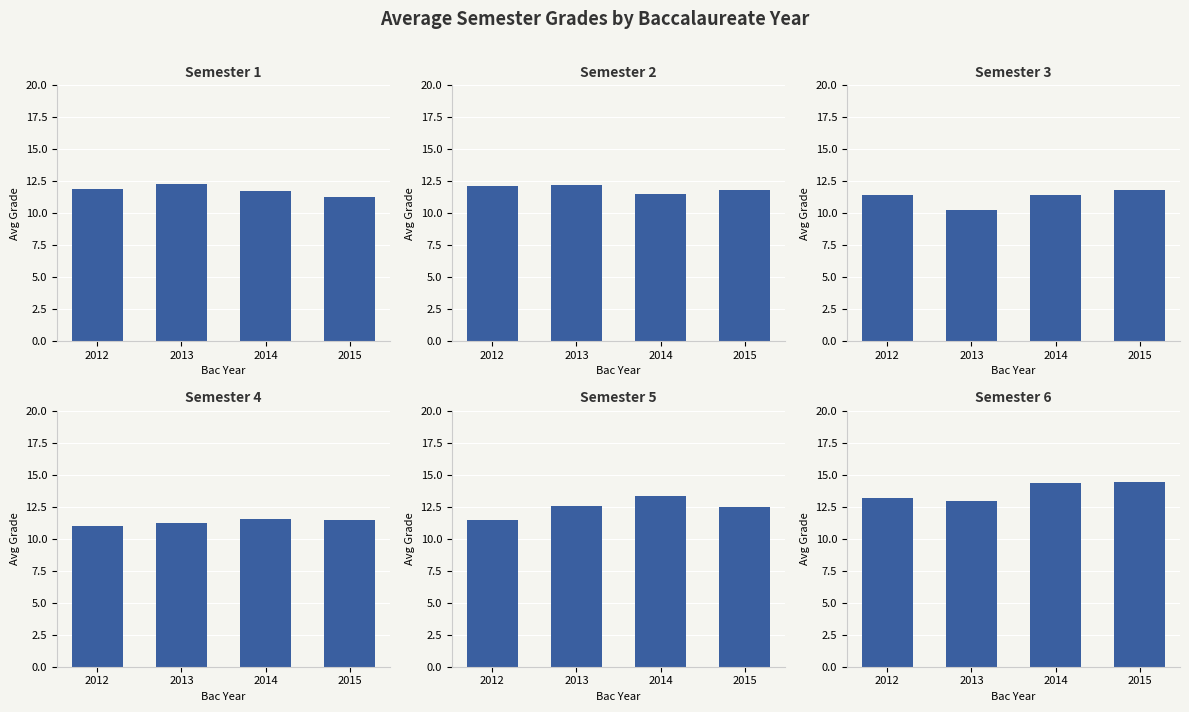

What is the average value of the Semester 1 series?

11.8